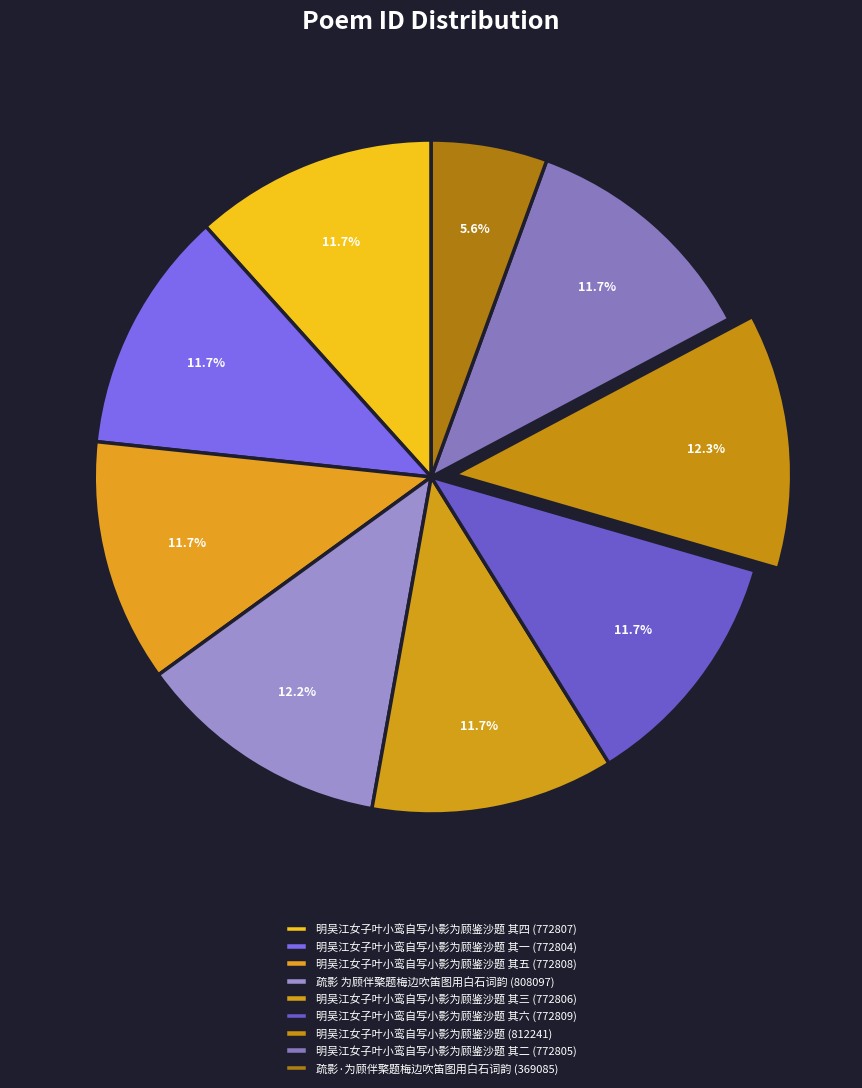

How many slices are in this pie chart?

9